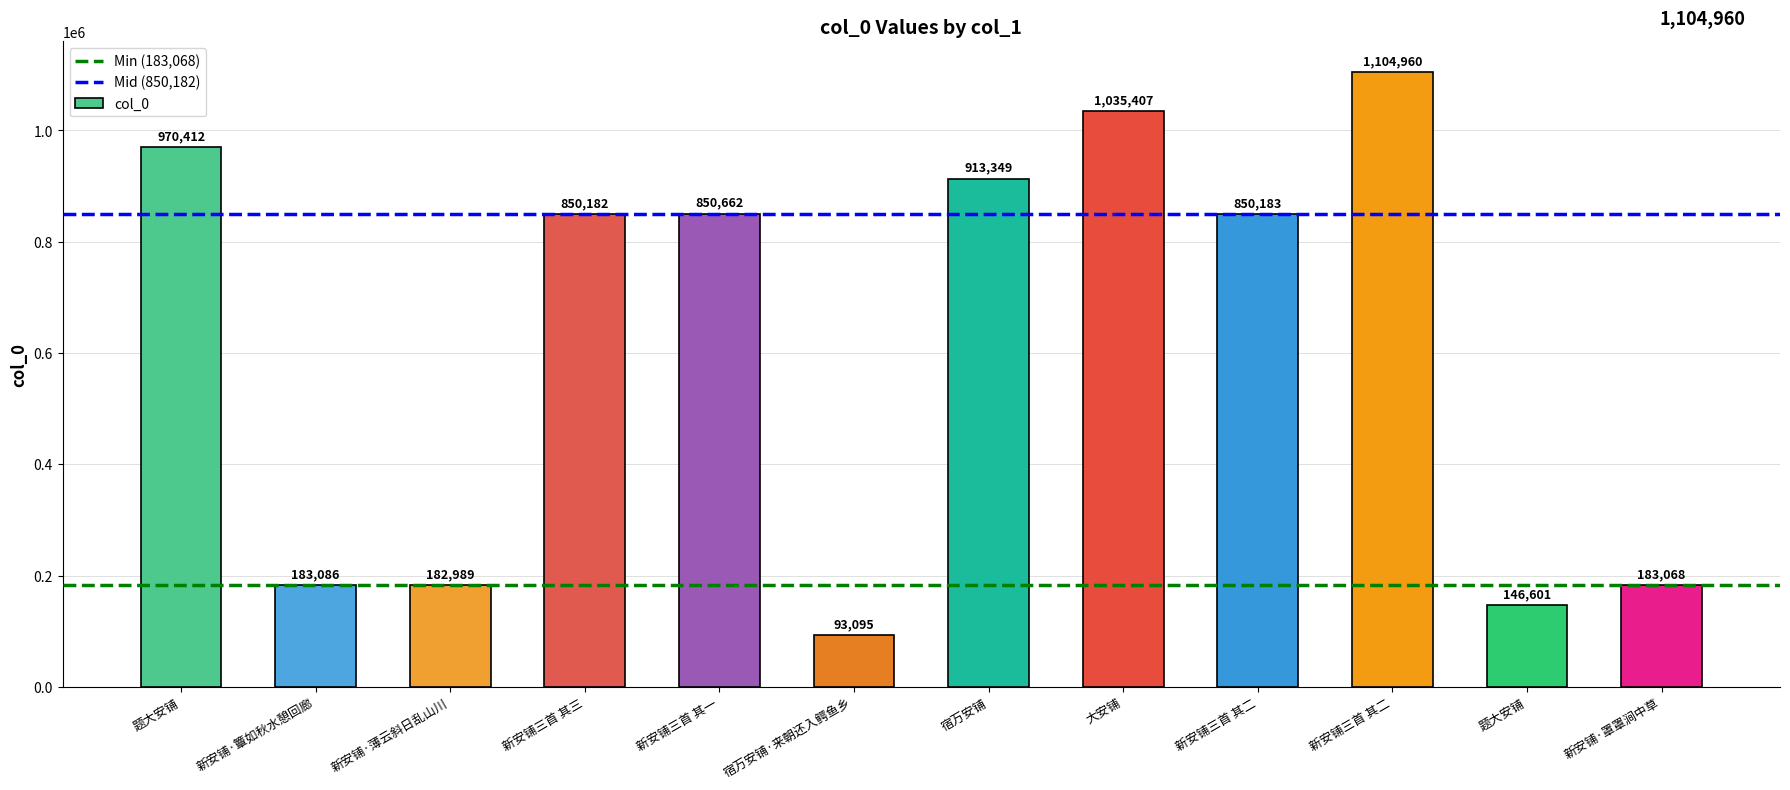

Reading left to right, extract all data points from this chart.

970412	183086	182989	850182	850662	93095	913349	1035407	850183	1104960	146601	183068